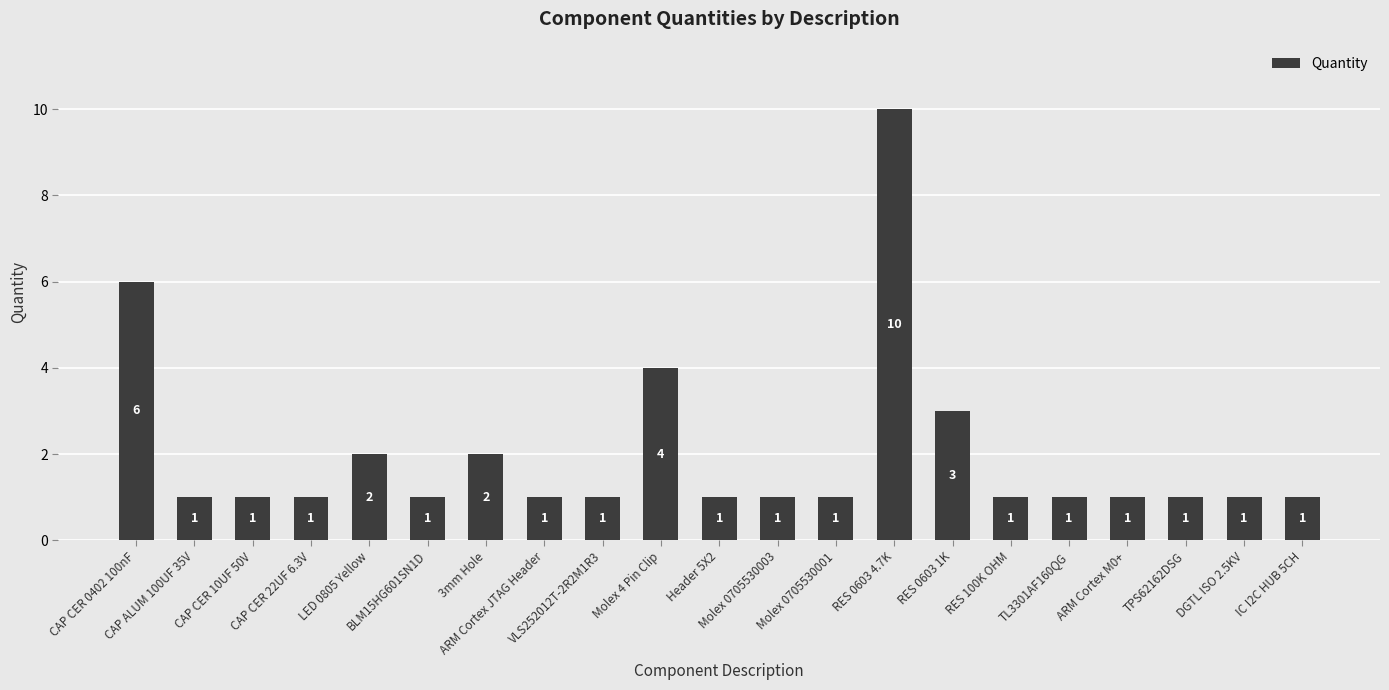

What is the greatest value displayed?

10